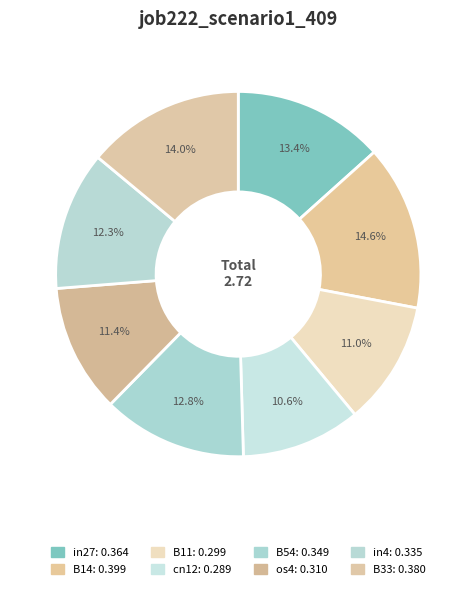

Is it true that B11 is 22% of the pie?

False